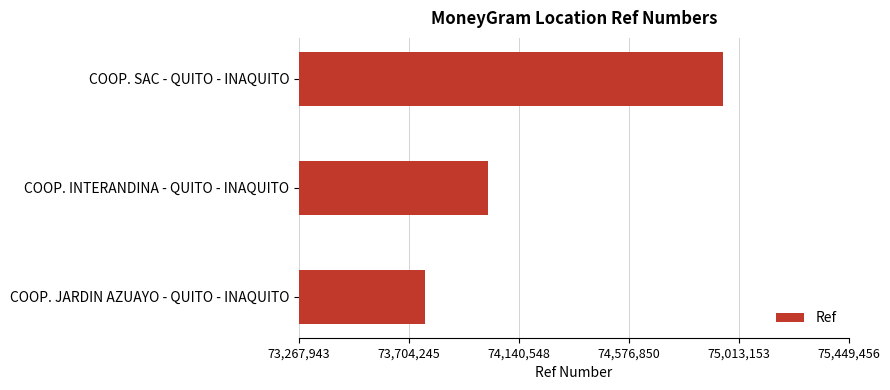

How many values are between 73767943 and 74949456?

3